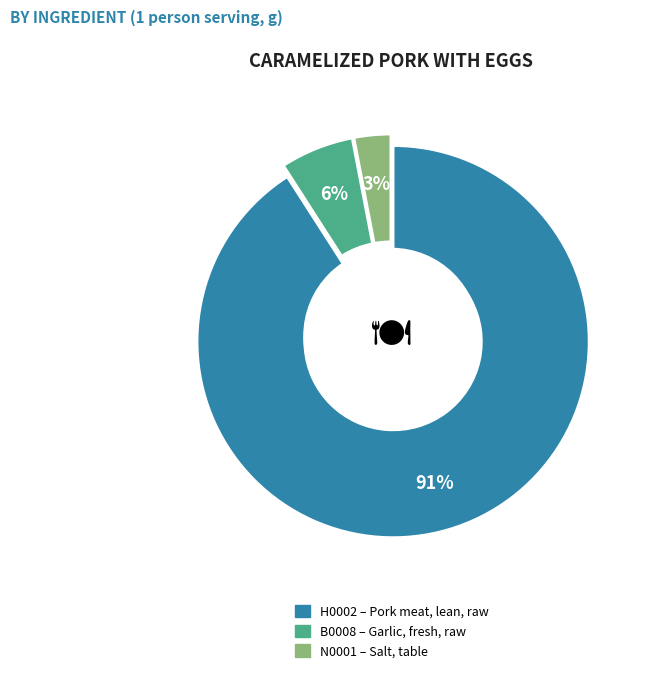

Which slice is the smallest?

Salt, table